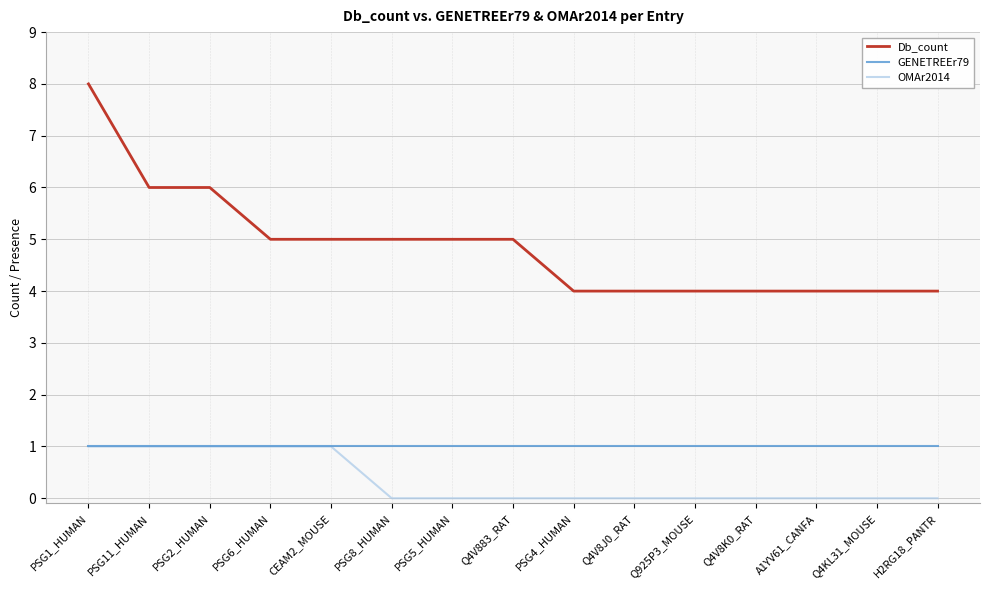

What is the greatest value displayed?

8